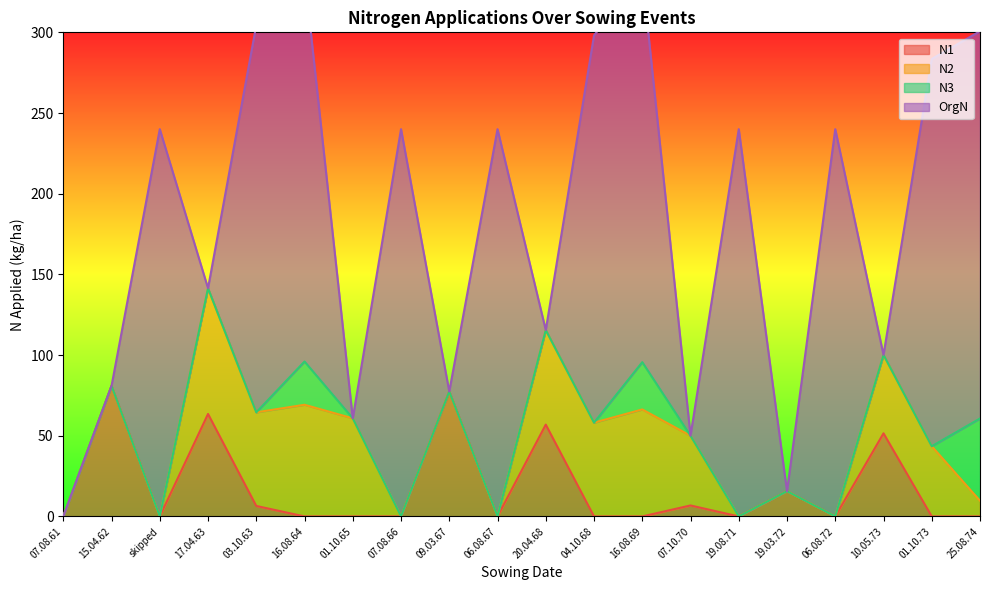

The value of N2 at 16.08.64 is 100.4. True or false?

False